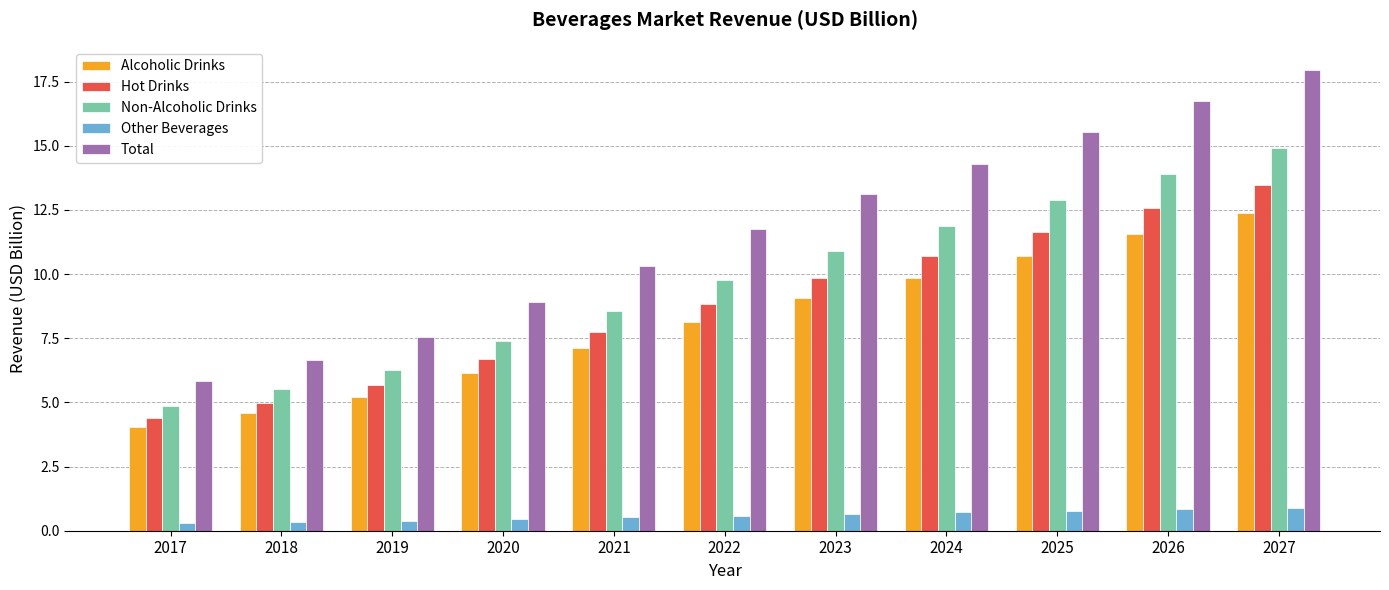

At 2018, list the series in order from smallest to largest.

Other Beverages, Alcoholic Drinks, Hot Drinks, Non-Alcoholic Drinks, Total